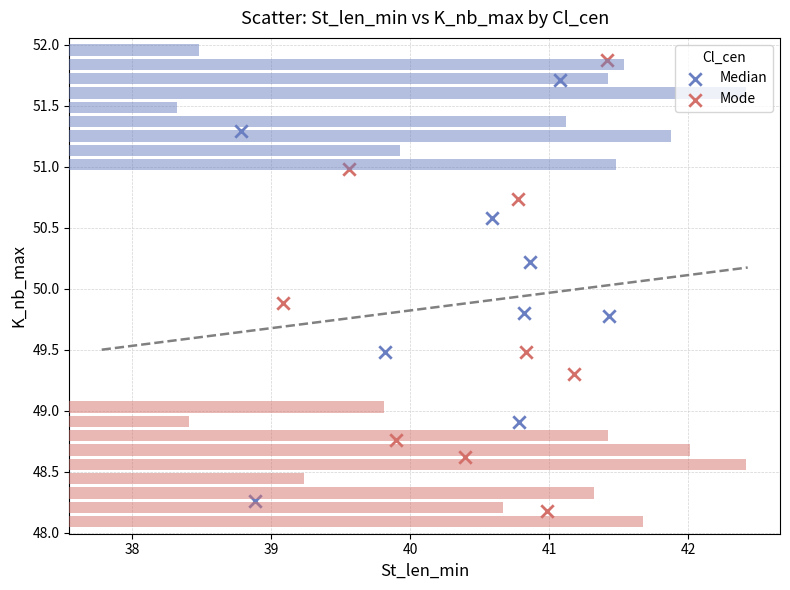

Which series reaches the maximum Y coordinate?

Mode